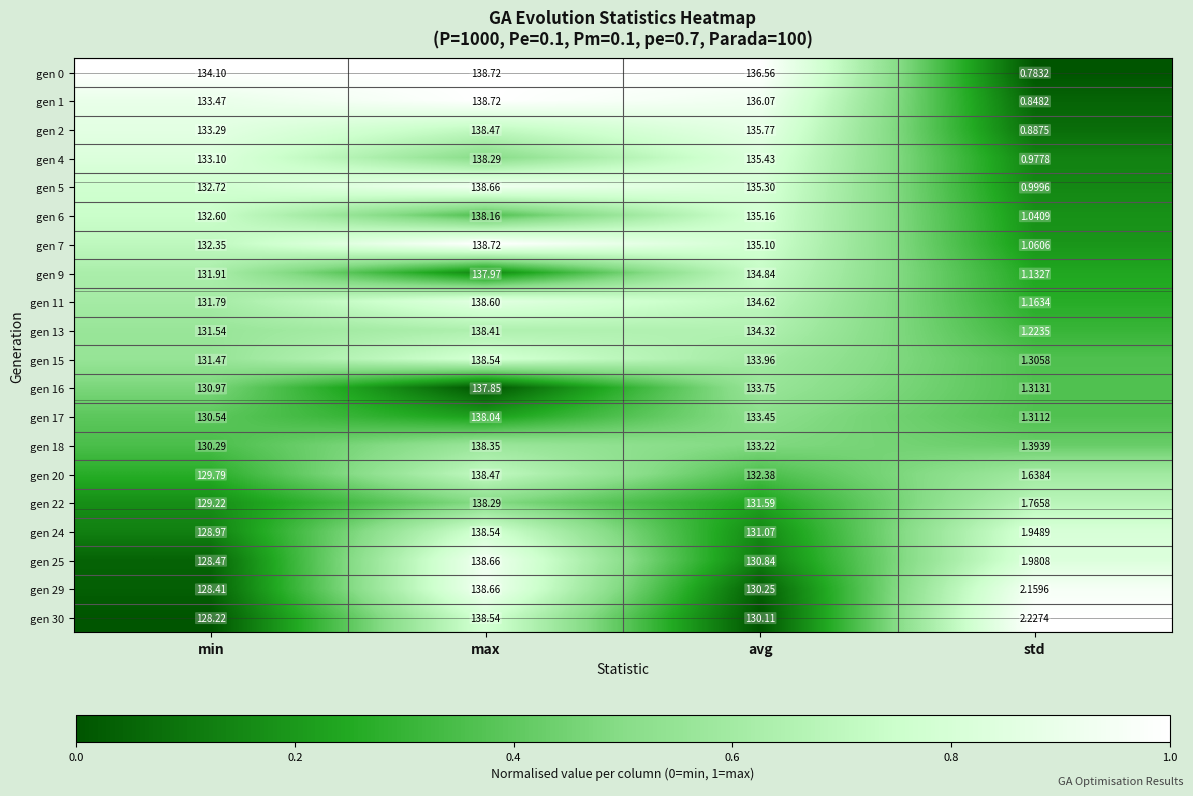

Rank the categories by gen 15 value from highest to lowest.

max, avg, min, std